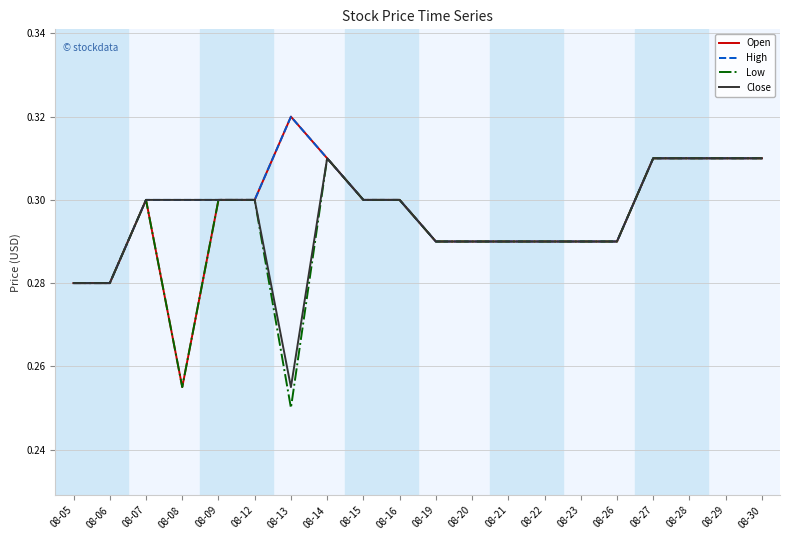

The High series shows 0.1 at 08-12. True or false?

False